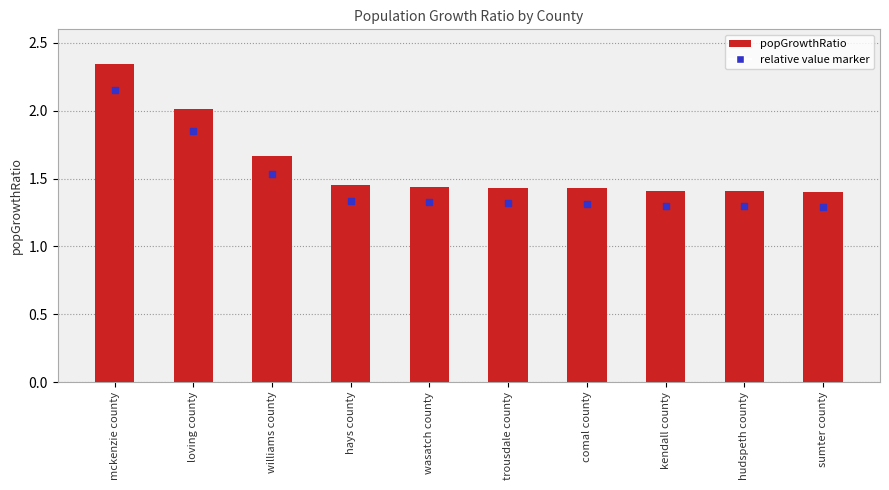

What is the ratio of the value at hudspeth county to the value at wasatch county?

1.0